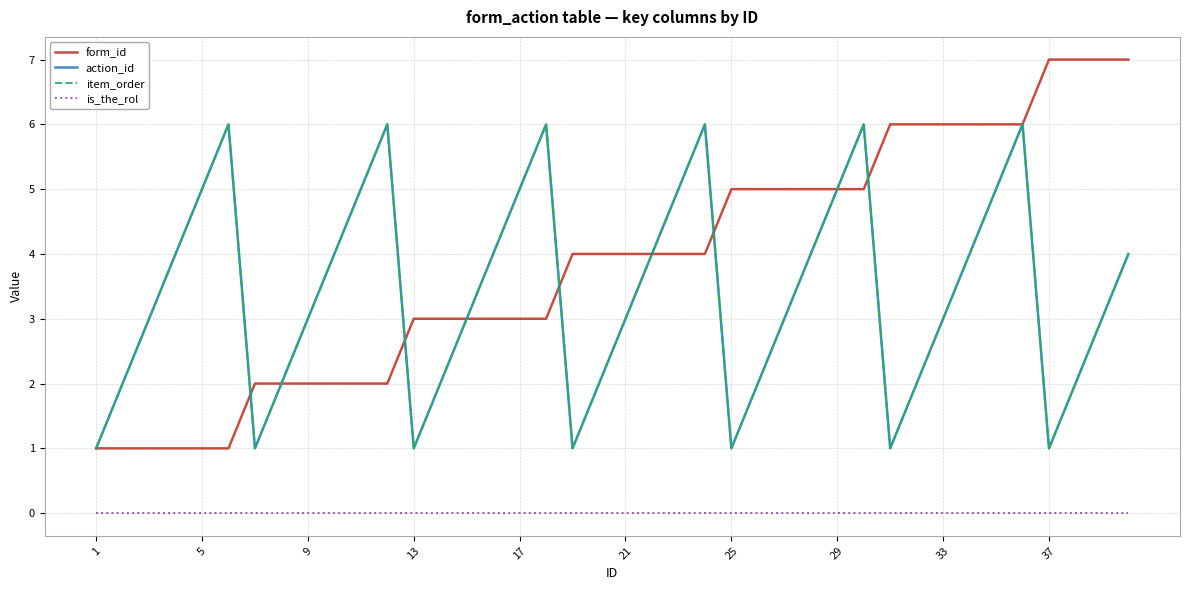

True or false: is_the_rol has more than 0 interior local peaks.

False